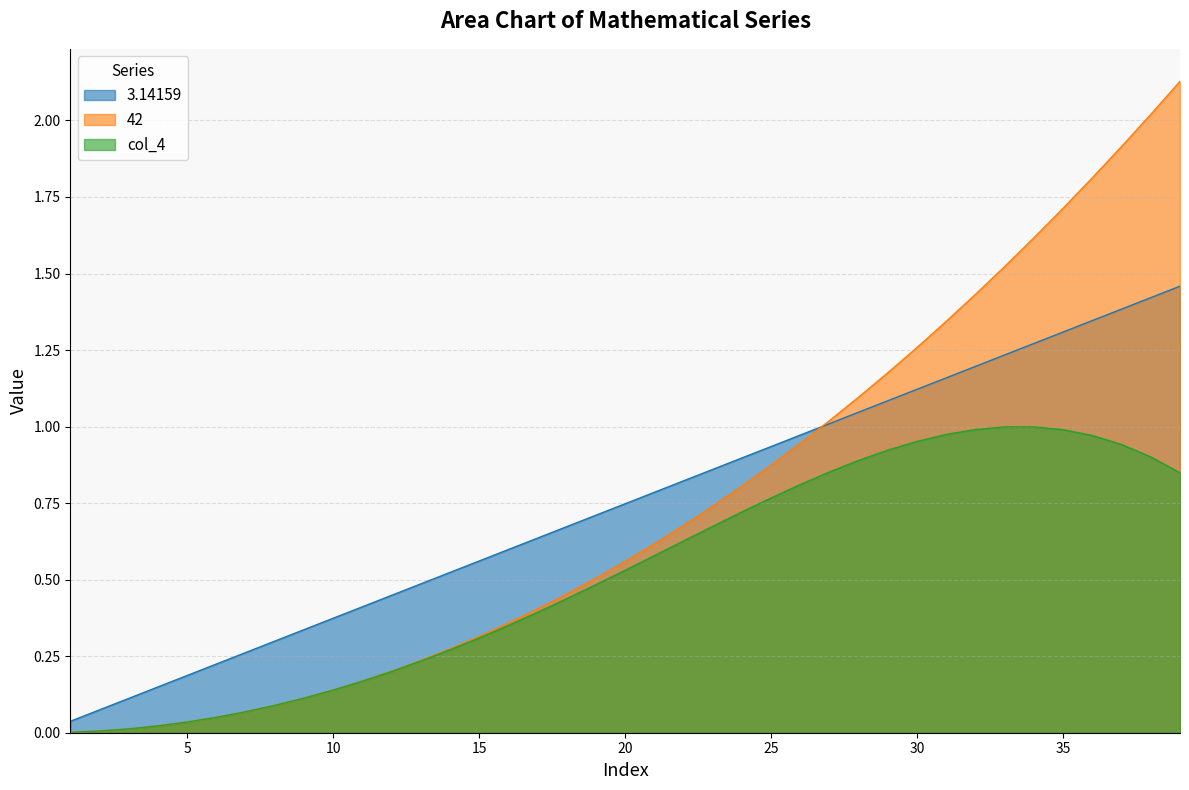

Count the number of data series in this chart.

3